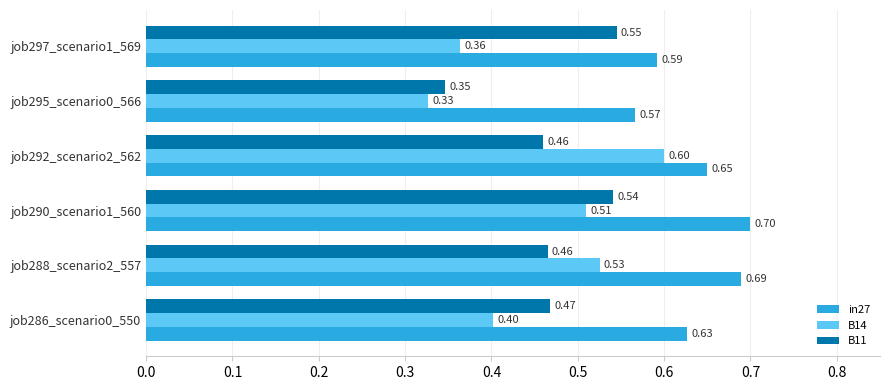

List the series in order of their peak value, highest first.

in27, B14, B11